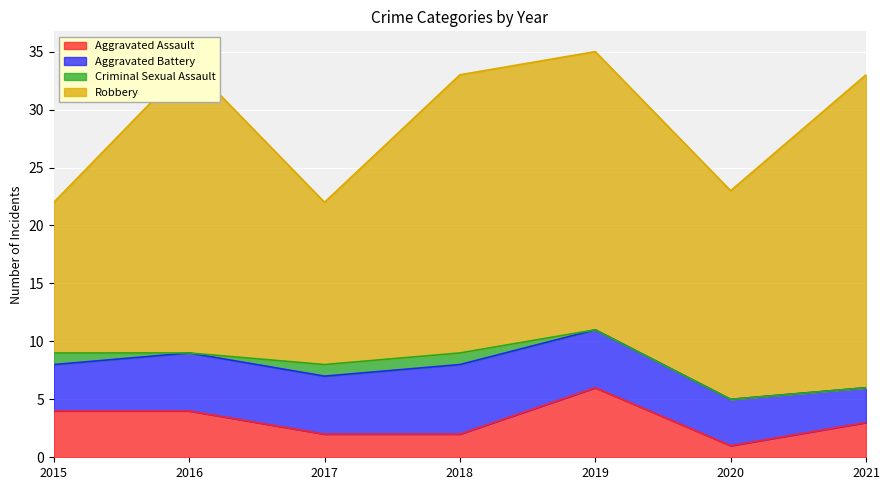

The value of Robbery at 2015 is 13. True or false?

True